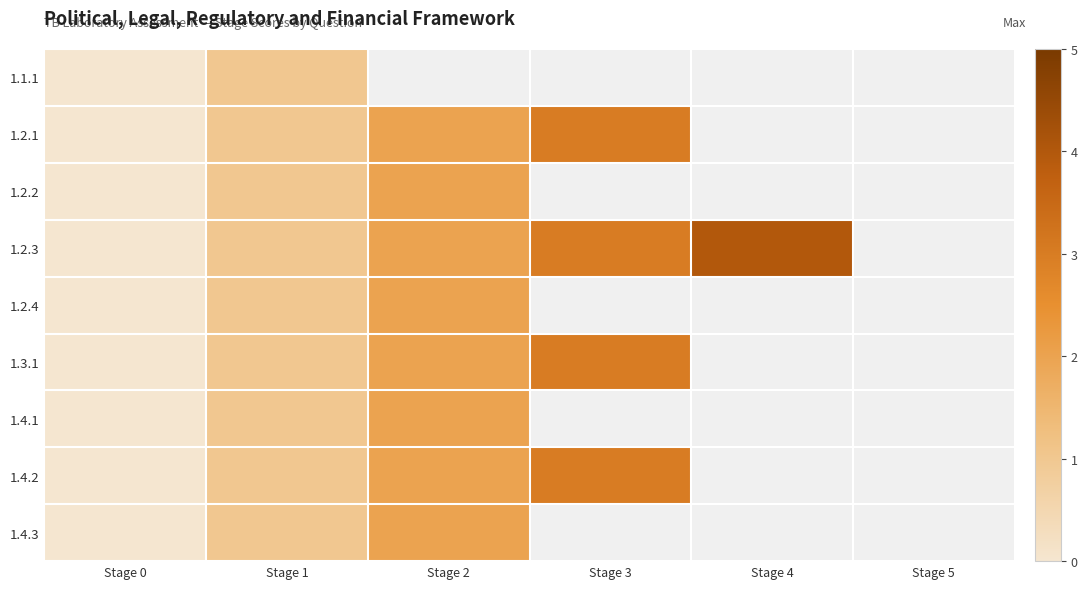

How many data points in 1.4.2 are less than 3?

3